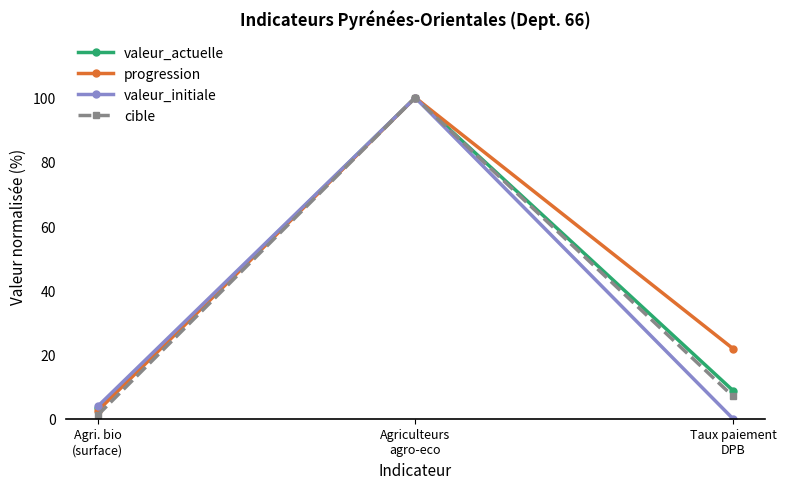

What is the maximum value shown in the chart?

100.0